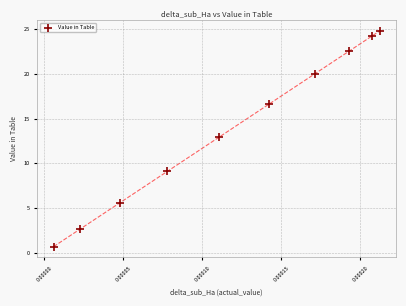

What Y value in the scatter plot is closest to 12?

12.9